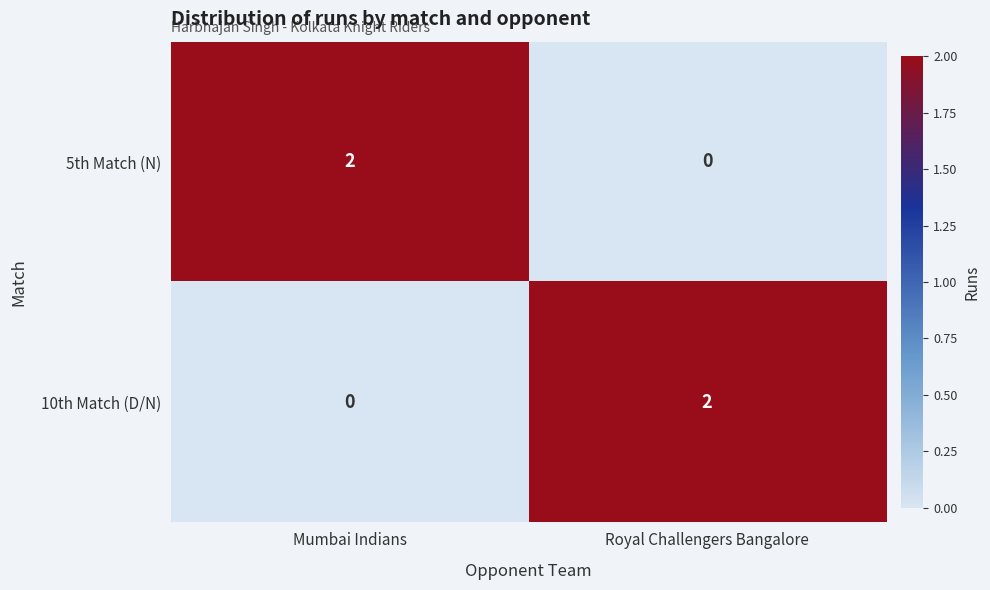

Rank the series at Royal Challengers Bangalore from highest to lowest value.

10th Match (D/N), 5th Match (N)